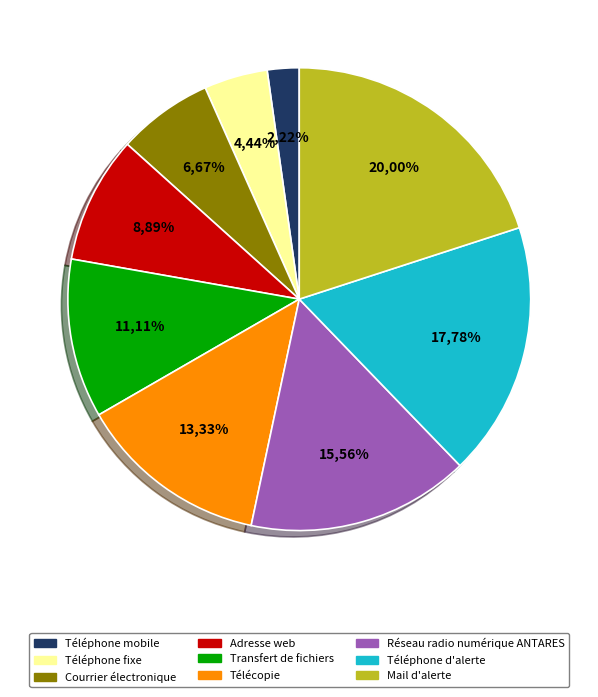

Which category has the smallest portion of the pie?

Téléphone mobile